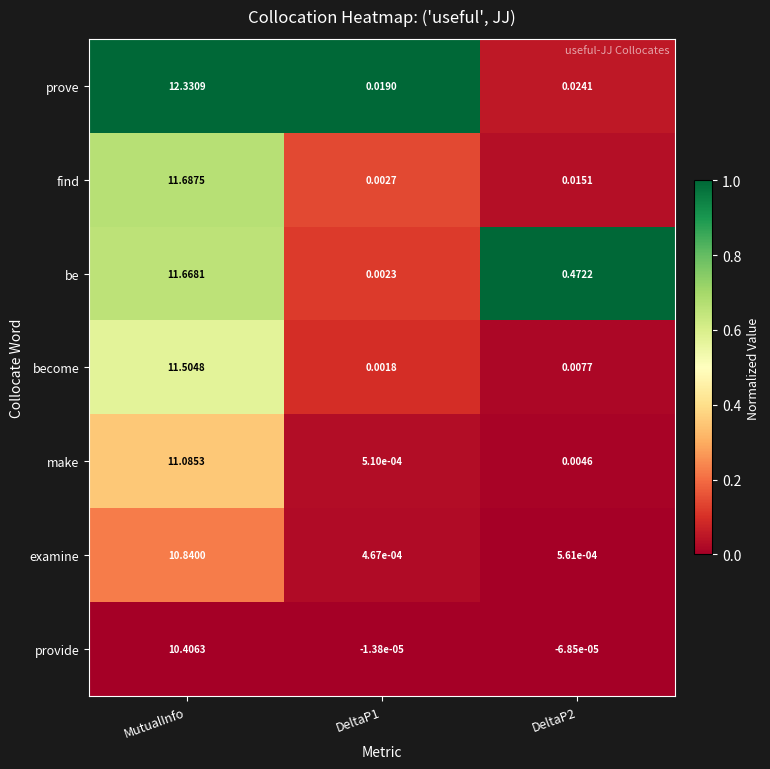

At how many categories does at least one series exceed 0?

3